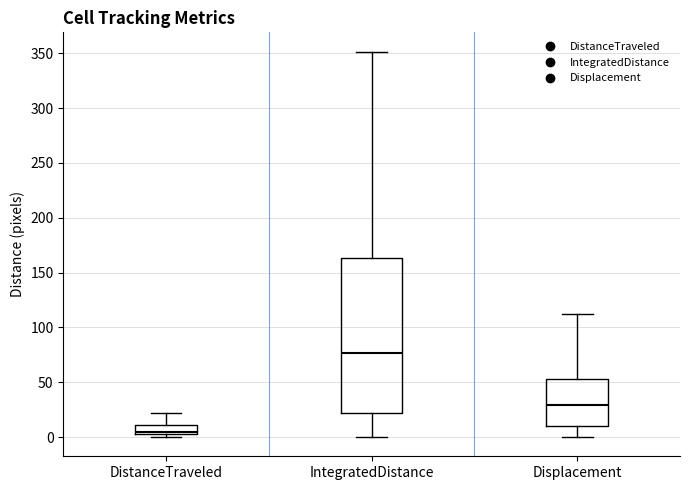

Reading left to right, read every box against the y-axis: the position of its median line, the range the box covers, and the ends of its whiskers. The values are not printed on the chart, so give them approximately, as read against the axis.

DistanceTraveled: median 5 (just above the box's lower edge), box 5 to 10, whiskers 0 to 20
IntegratedDistance: median 75, box 20 to 165, whiskers 0 to 350
Displacement: median 30, box 10 to 55, whiskers 0 to 110